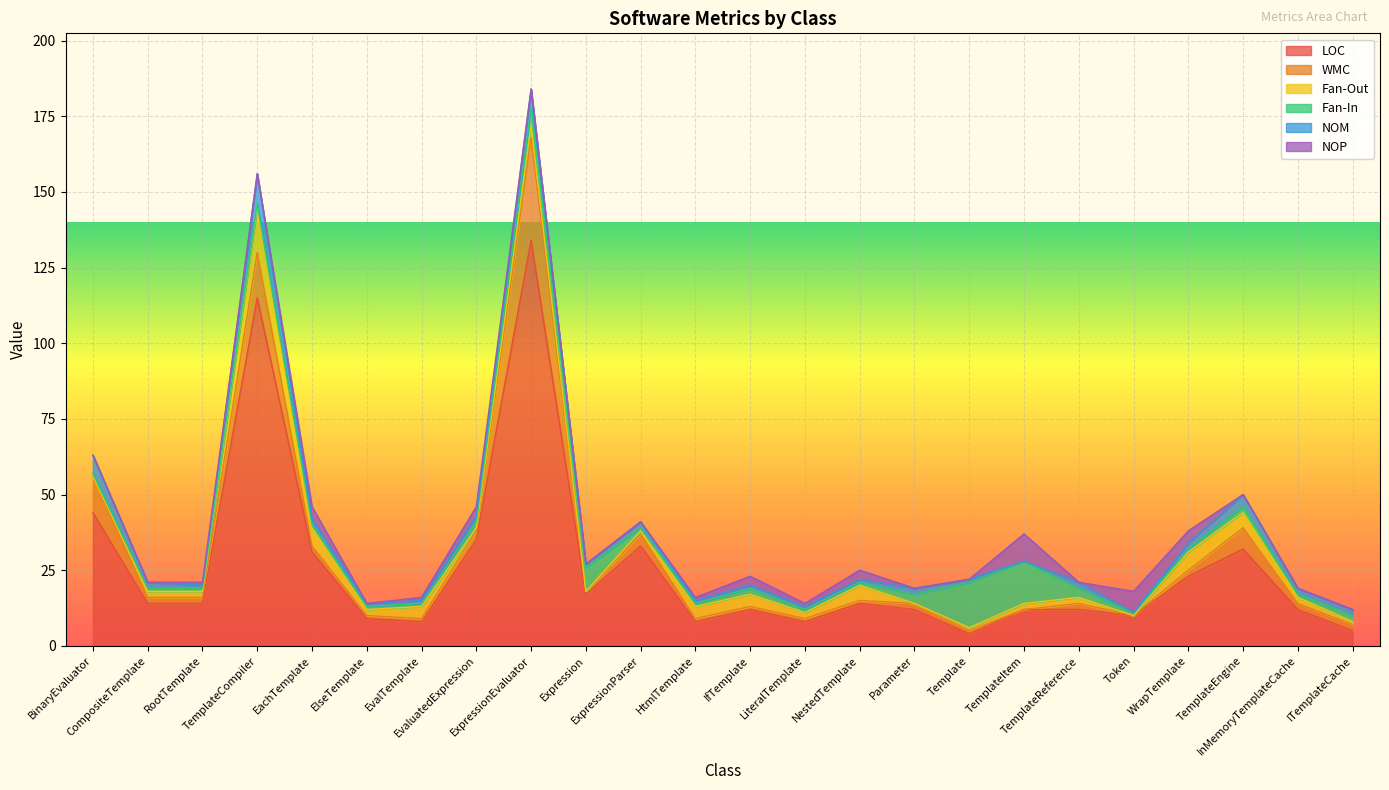

Which category has the highest value in the NOM series?

TemplateCompiler